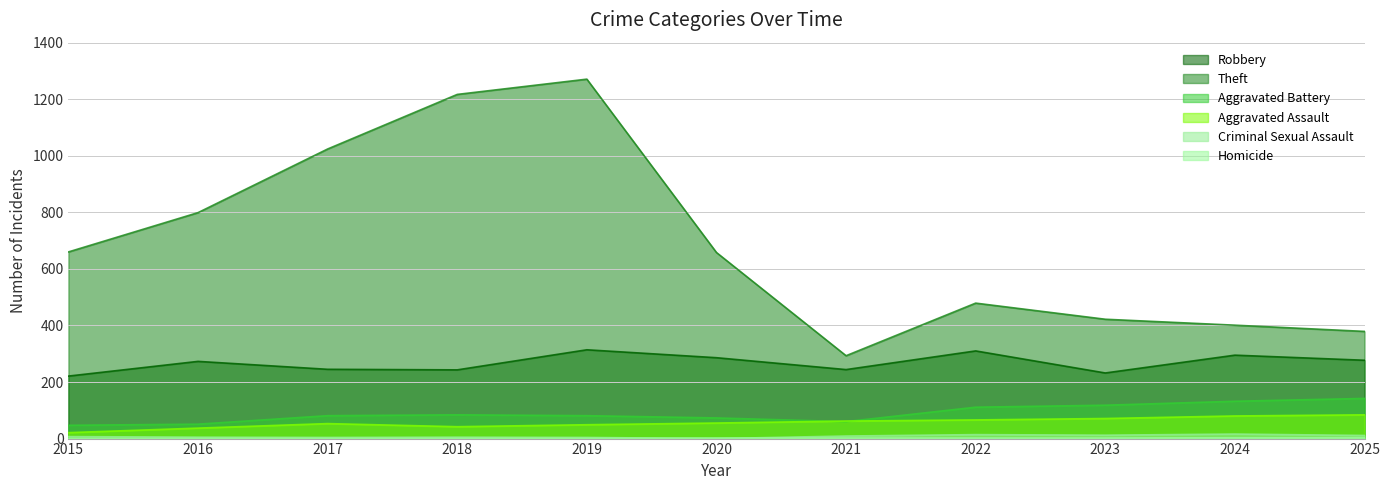

What is the sum of the Criminal Sexual Assault values at 2025 and 2023?

23